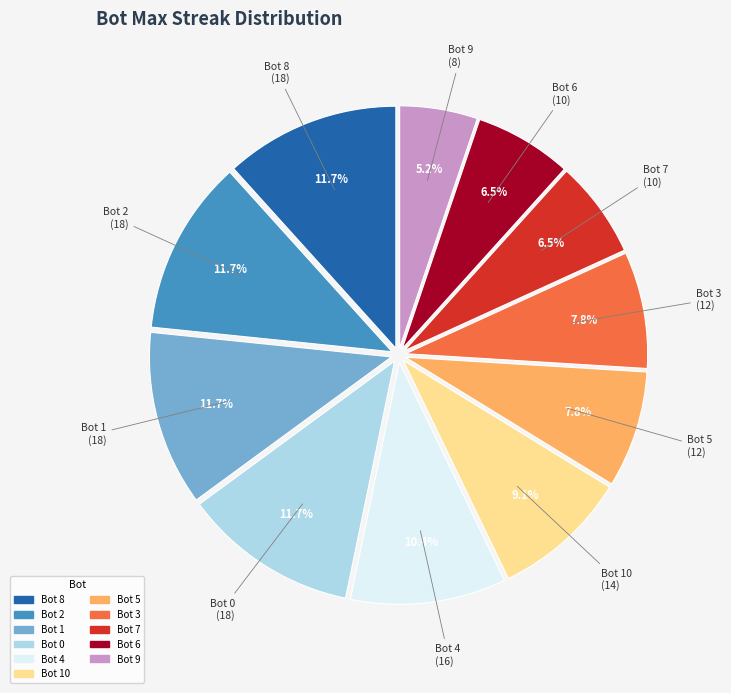

Does Bot 4 account for over 50% of the chart?

No